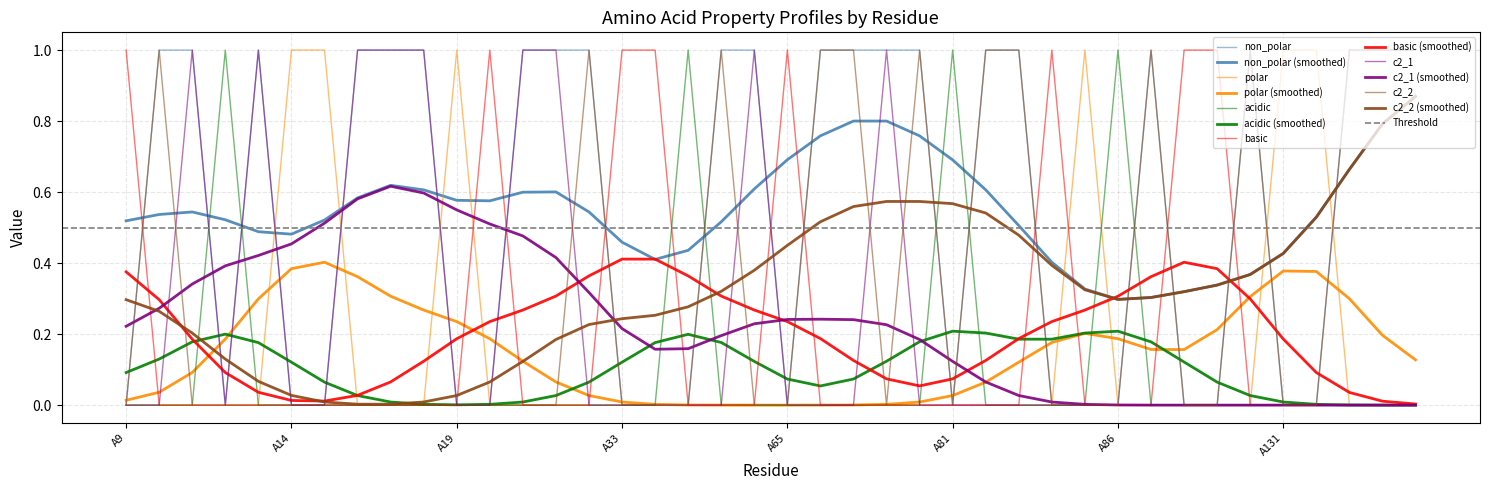

How many positive values does the c2_2 series have?

13